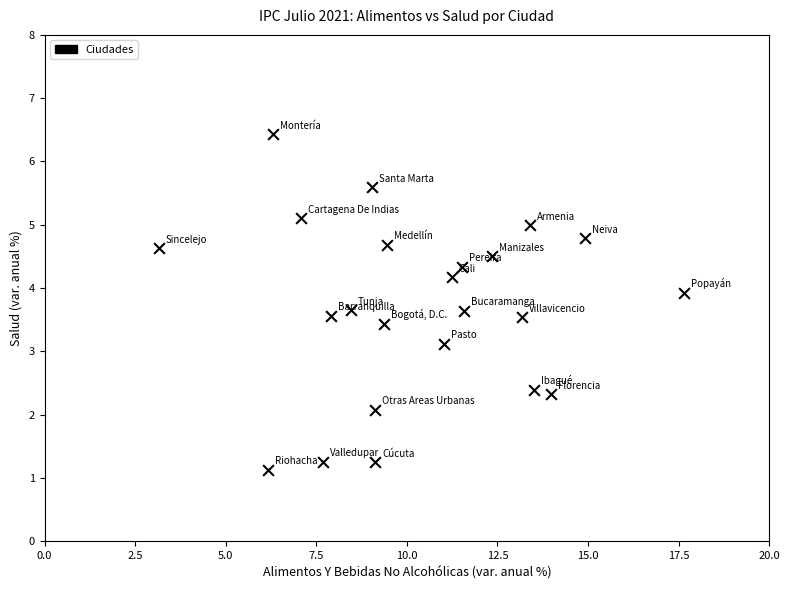

What is the range of Y values (max minus min)?

5.3